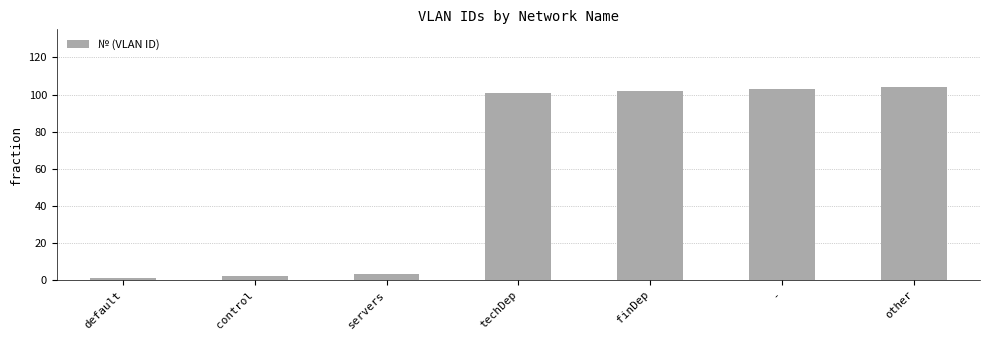

What is the ratio of the value at - to the value at servers?

34.3